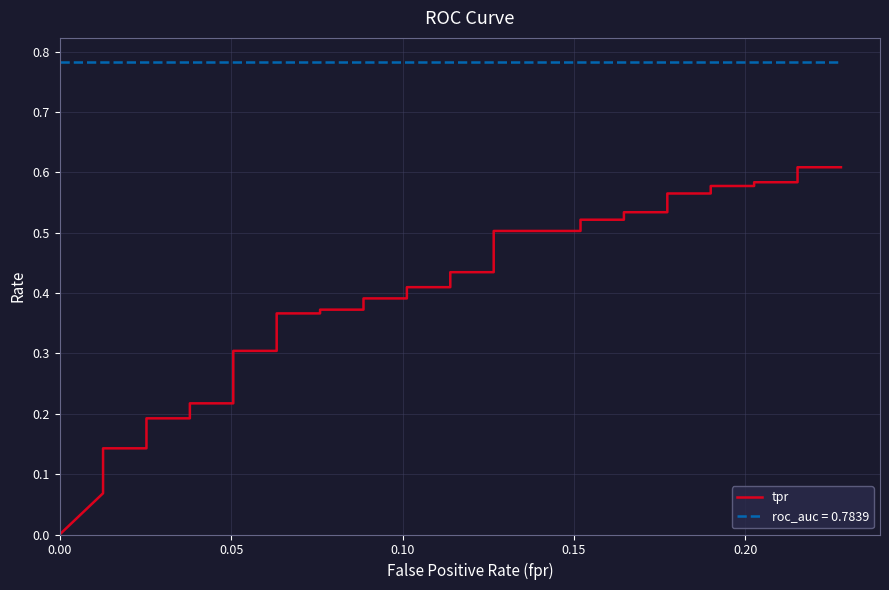

What is the sum of all values?

14.3